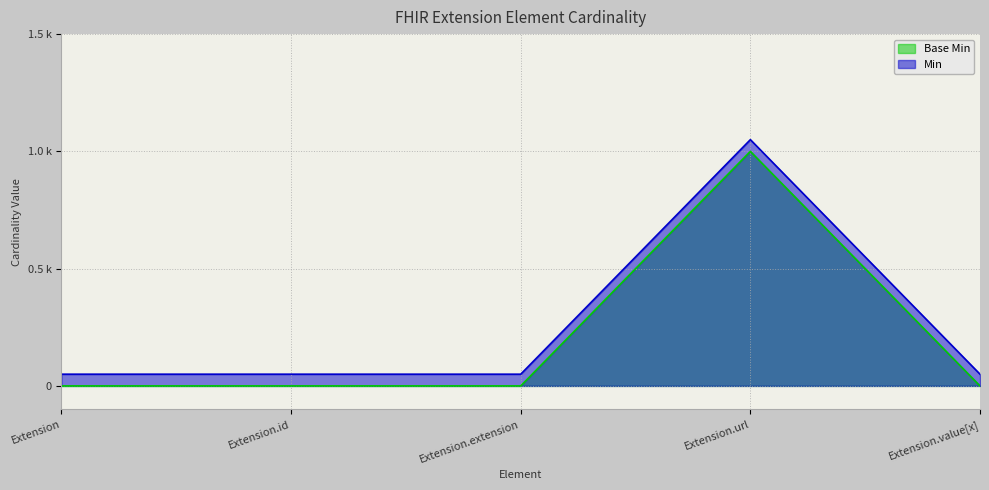

Which label corresponds to the largest value in the chart?

Extension.url